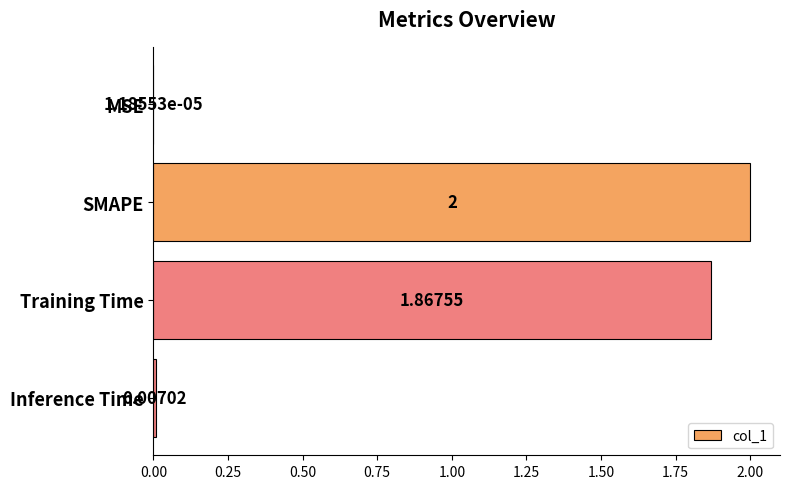

What is the sum of all values?

3.9